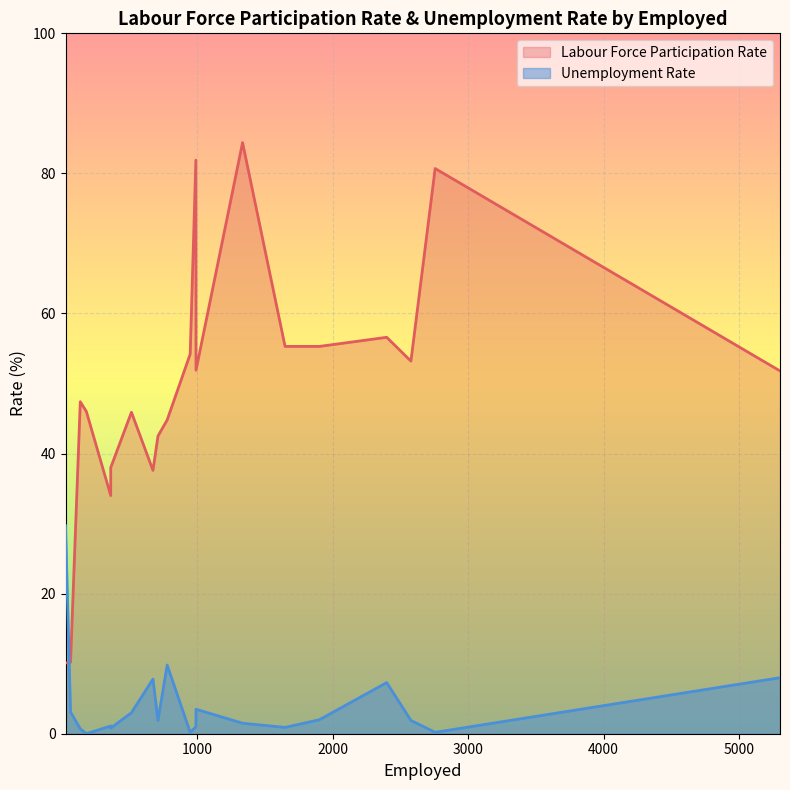

What is the average value of the Unemployment Rate series?

4.2